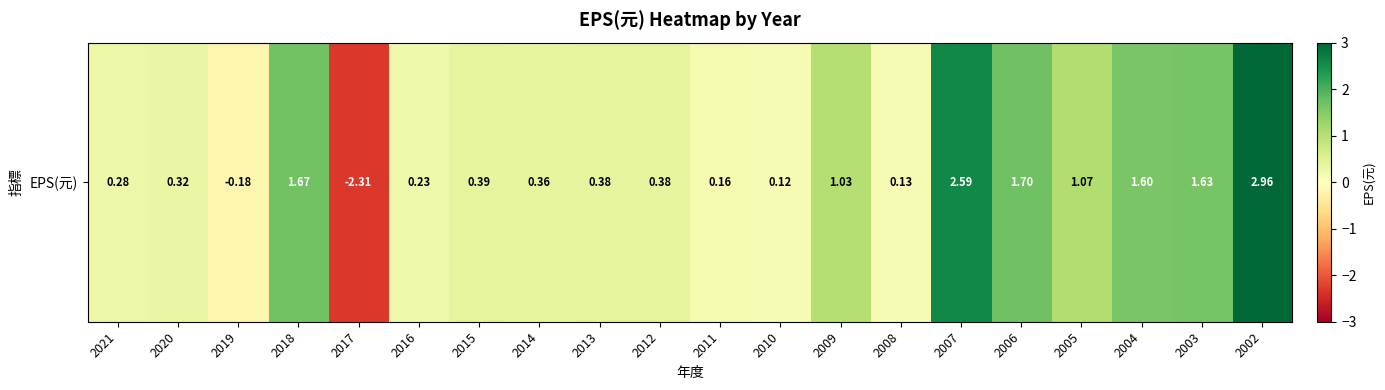

Reading left to right, extract all data points from this chart.

0.3	0.3	-0.2	1.7	-2.3	0.2	0.4	0.4	0.4	0.4	0.2	0.1	1.0	0.1	2.6	1.7	1.1	1.6	1.6	3.0